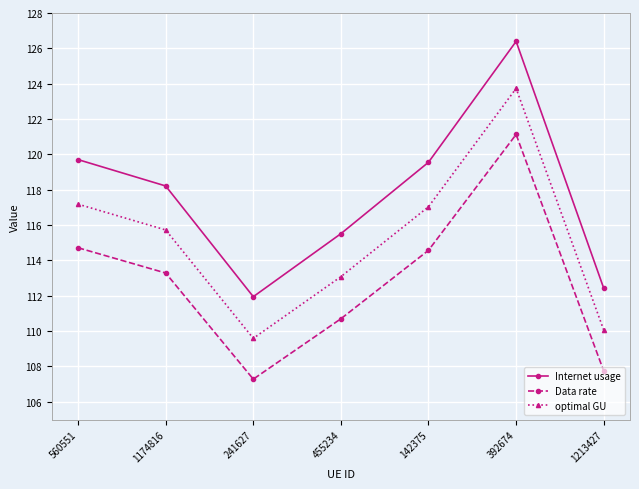

True or false: Data rate and Internet usage cross at least once.

False